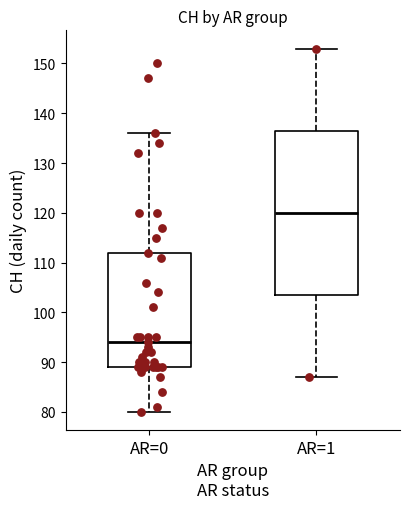

Which box has the highest median line?

AR=1